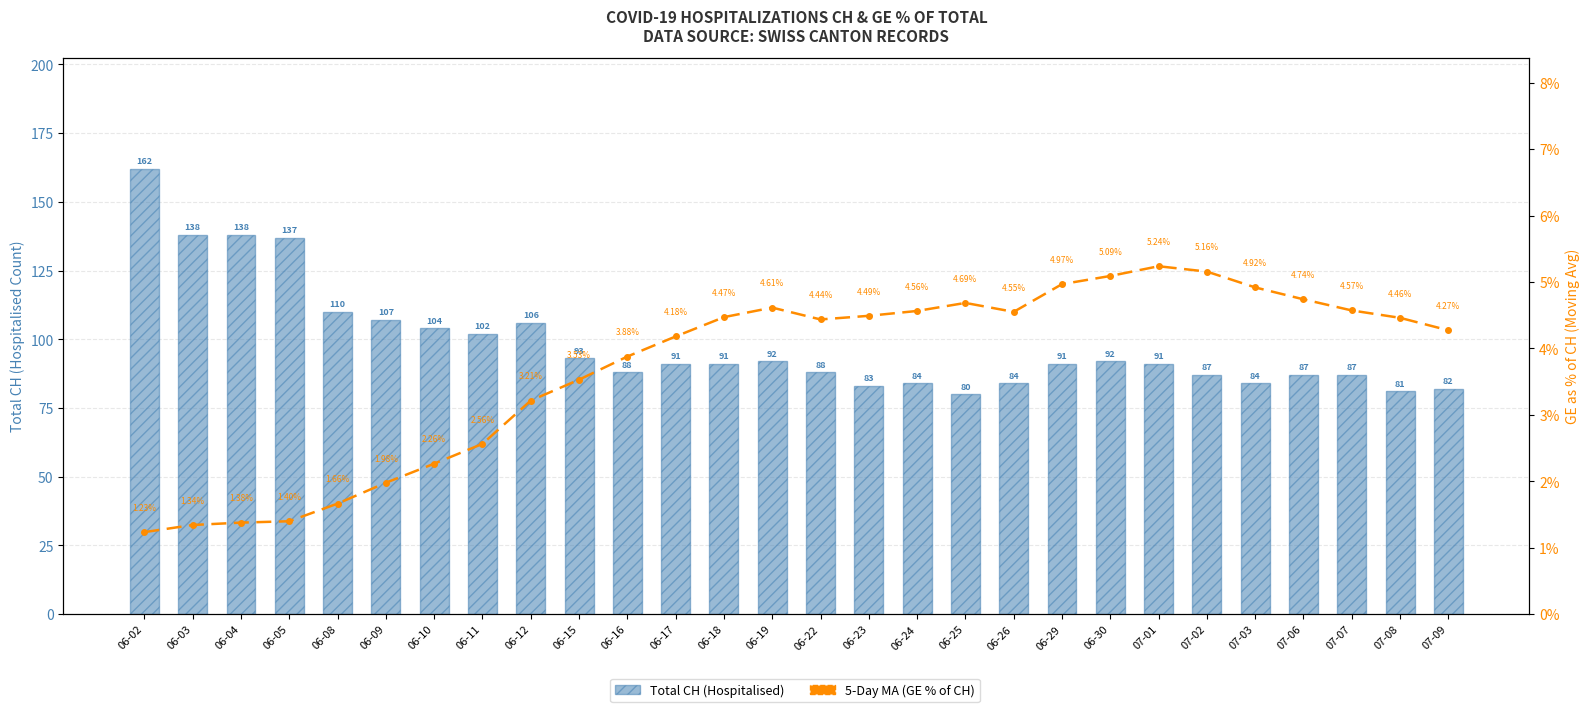

How many groups of bars are there?

28